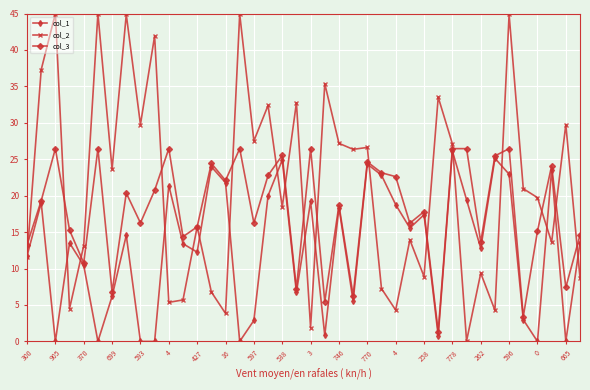

Which series has the largest range (max minus min)?

col_2